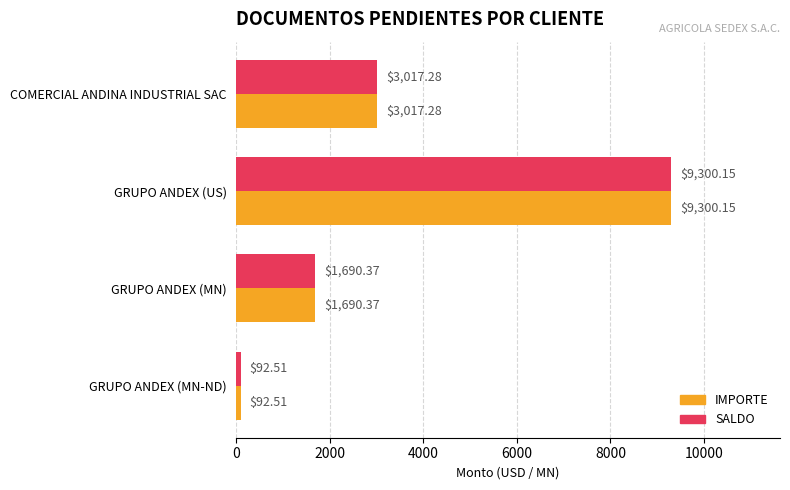

Where is IMPORTE nearest to the value 4696?

COMERCIAL ANDINA INDUSTRIAL SAC